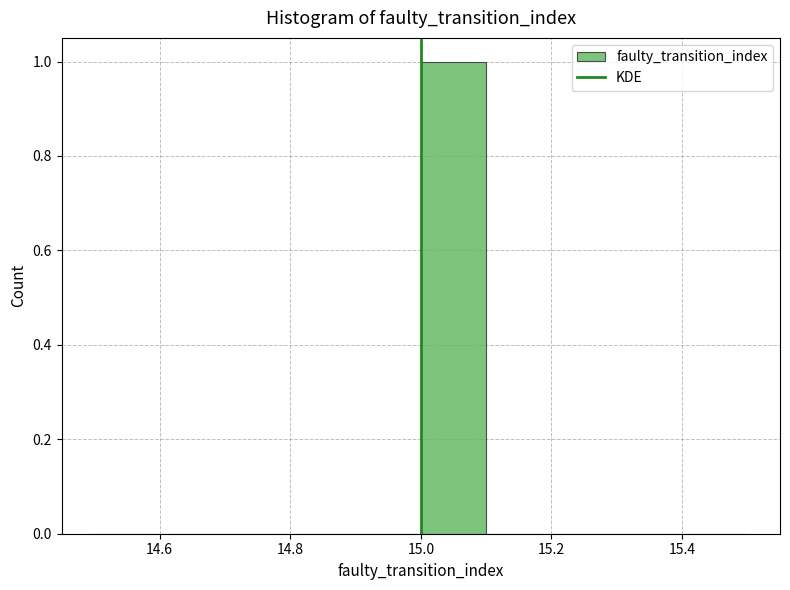

What is the height of the bar covering 15.0 to 15.1 on the x-axis? The values are not printed on the chart, so give them approximately, as read against the axis.

1